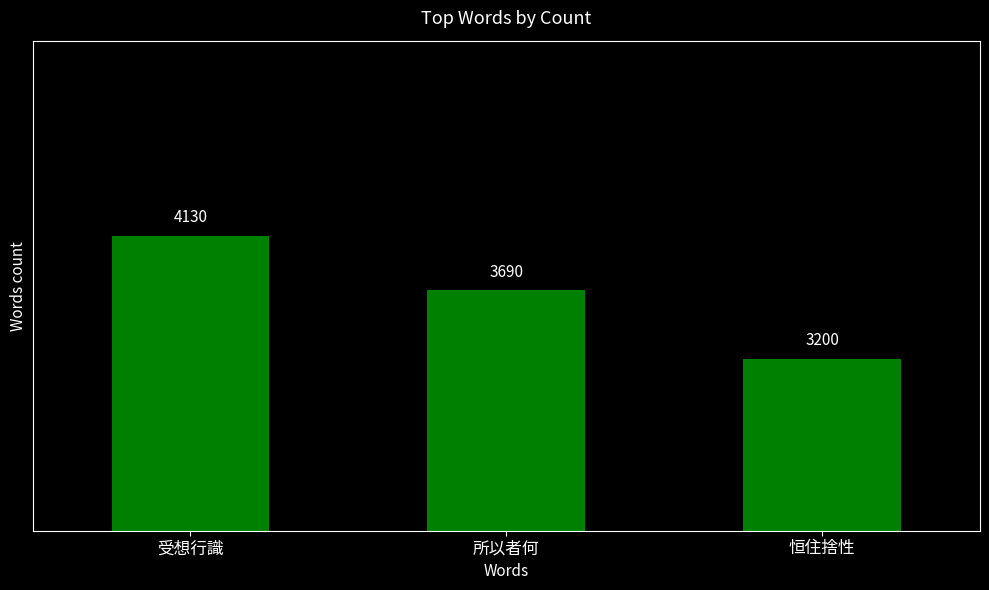

Rank the categories by value from lowest to highest.

恒住捨性, 所以者何, 受想行識